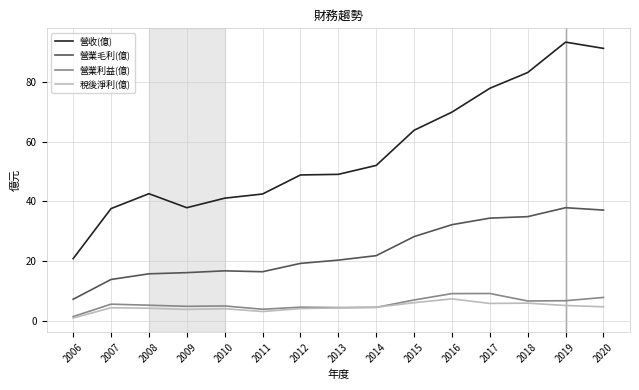

True or false: 營業毛利(億) and 稅後淨利(億) intersect in this chart.

False